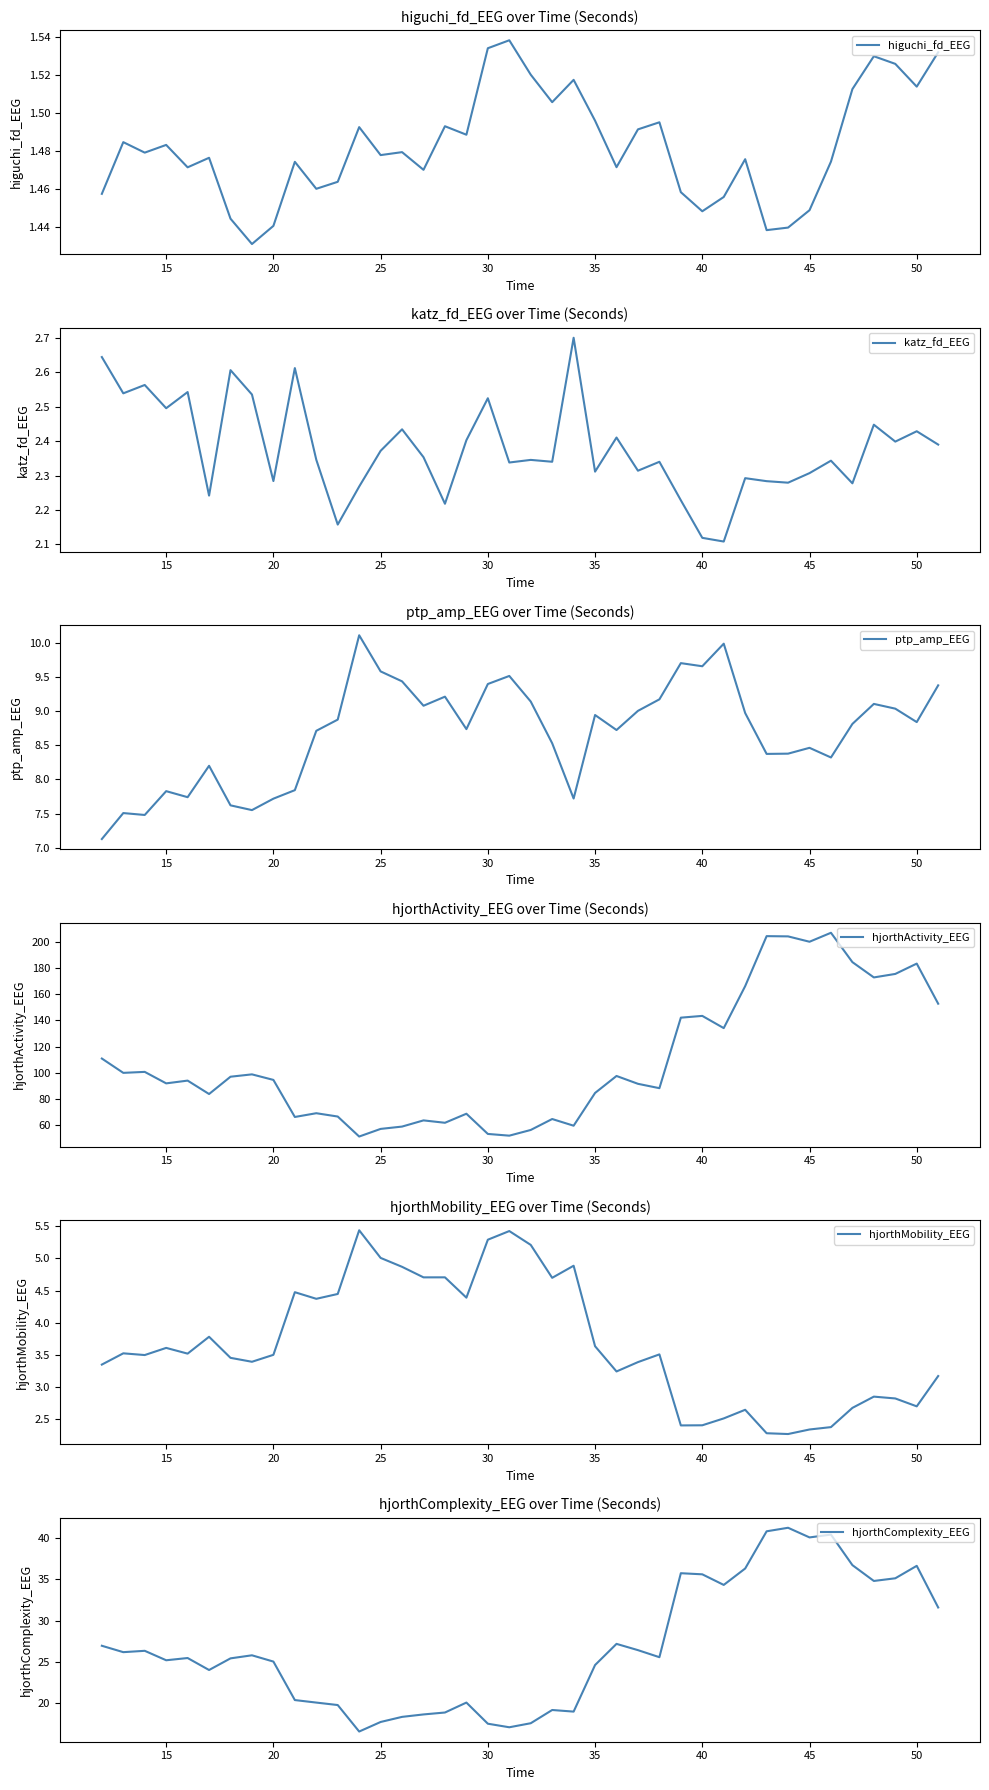

What are all the series names shown in the legend?

higuchi_fd_EEG, katz_fd_EEG, ptp_amp_EEG, hjorthActivity_EEG, hjorthMobility_EEG, hjorthComplexity_EEG